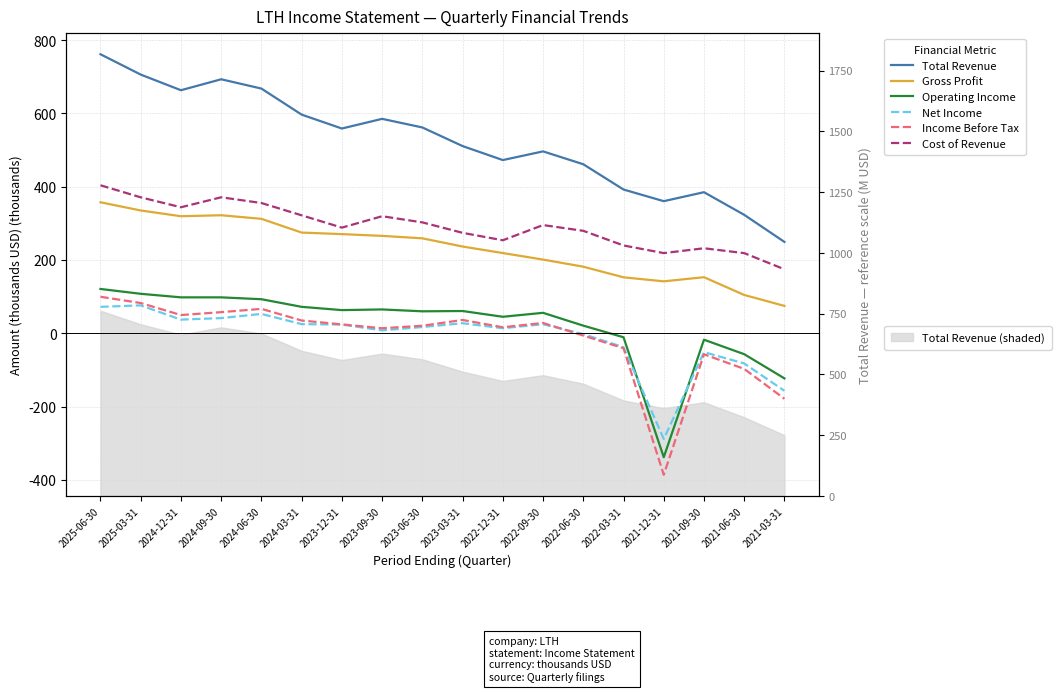

Rank the series by their maximum value, from lowest to highest.

Net Income, Income Before Tax, Operating Income, Gross Profit, Cost of Revenue, Total Revenue